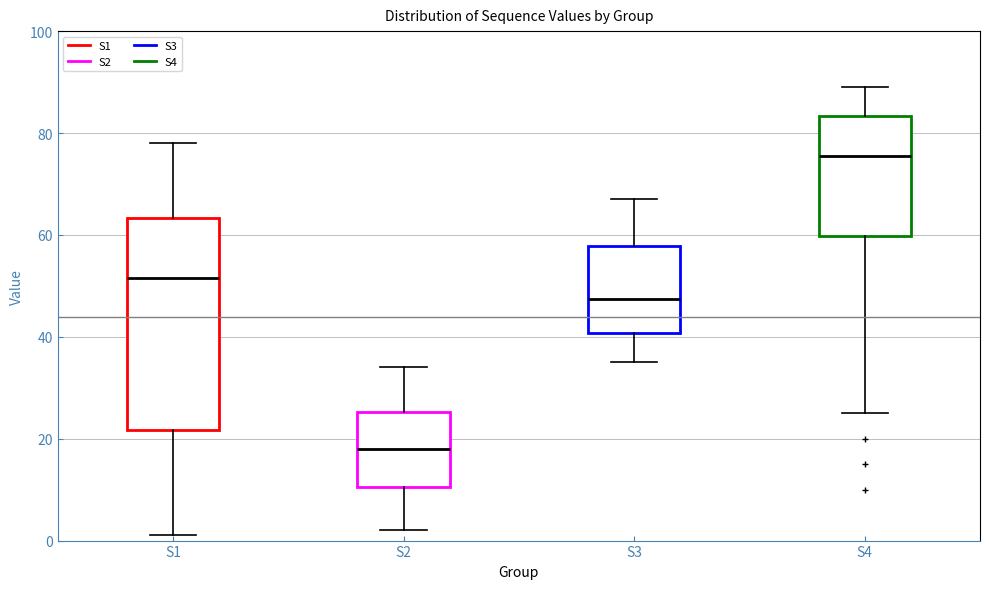

Reading left to right, read every box against the y-axis: the position of its median line, the range the box covers, and the ends of its whiskers. The values are not printed on the chart, so give them approximately, as read against the axis.

S1: median 52, box 22 to 64, whiskers 2 to 78
S2: median 18, box 10 to 26, whiskers 2 to 34
S3: median 48, box 40 to 58, whiskers 36 to 68
S4: median 76, box 60 to 84, whiskers 26 to 90